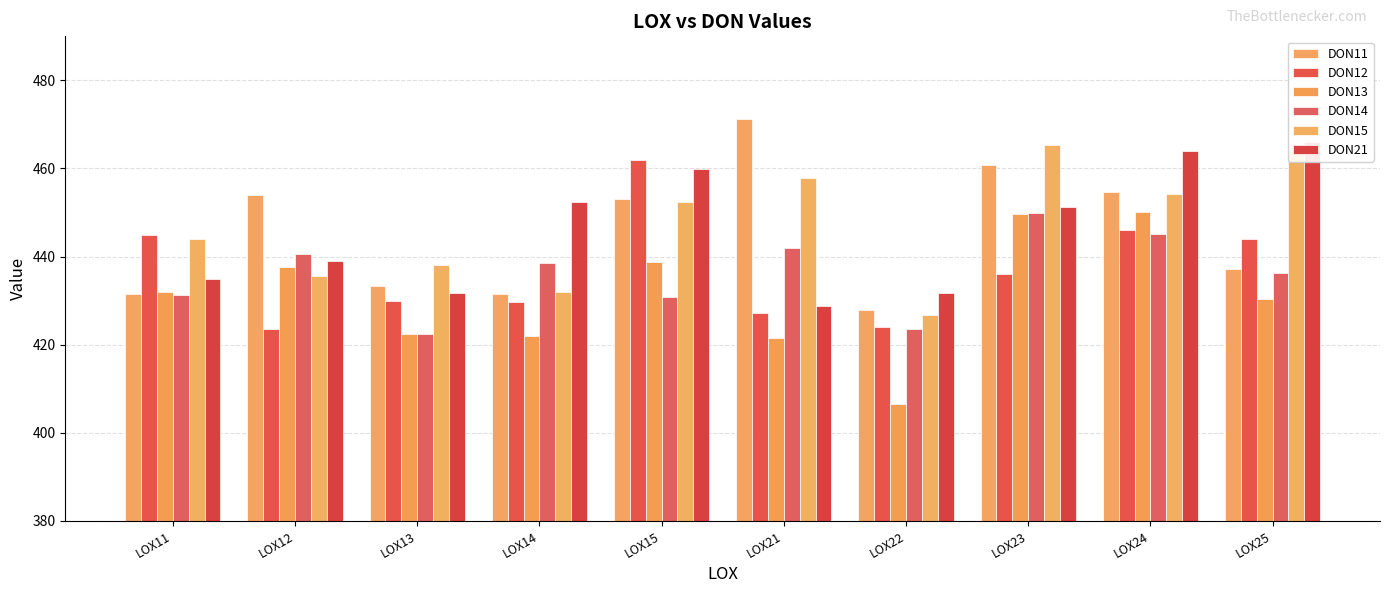

At which label is DON14 closest to 436?

LOX25